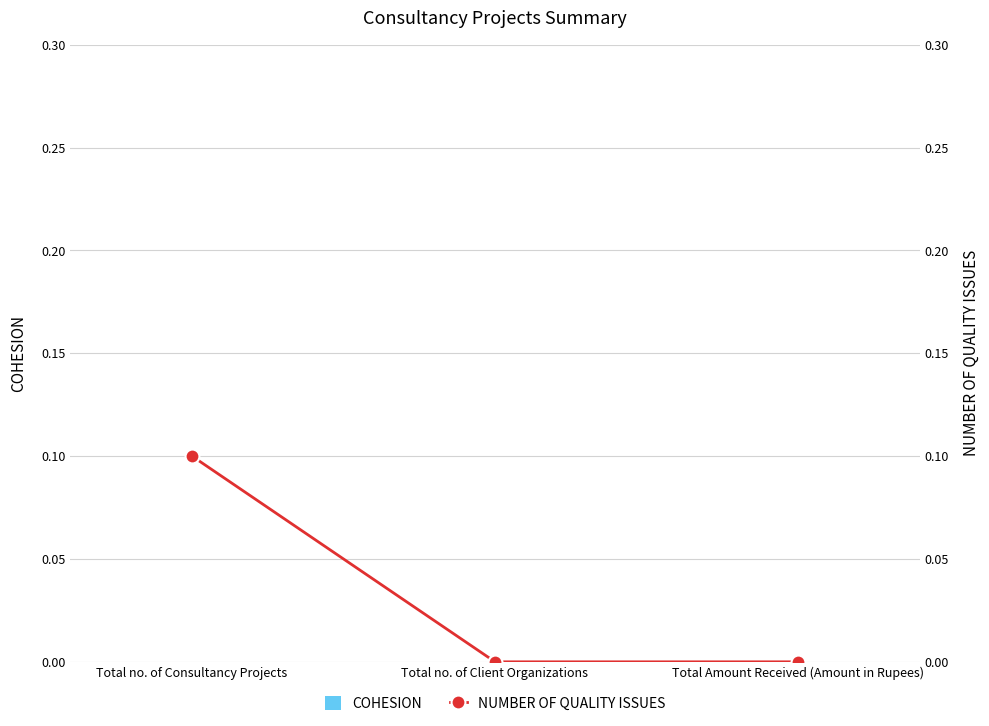

Rank the series by their average value, from highest to lowest.

NUMBER OF QUALITY ISSUES, COHESION